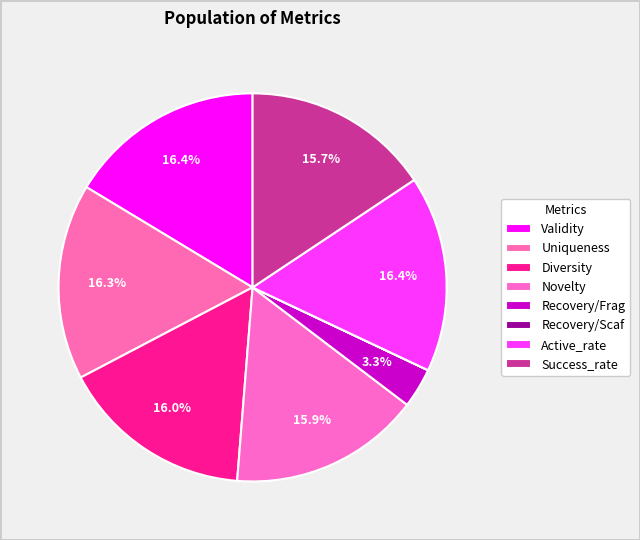

Which category has the smallest portion of the pie?

Recovery/Scaf